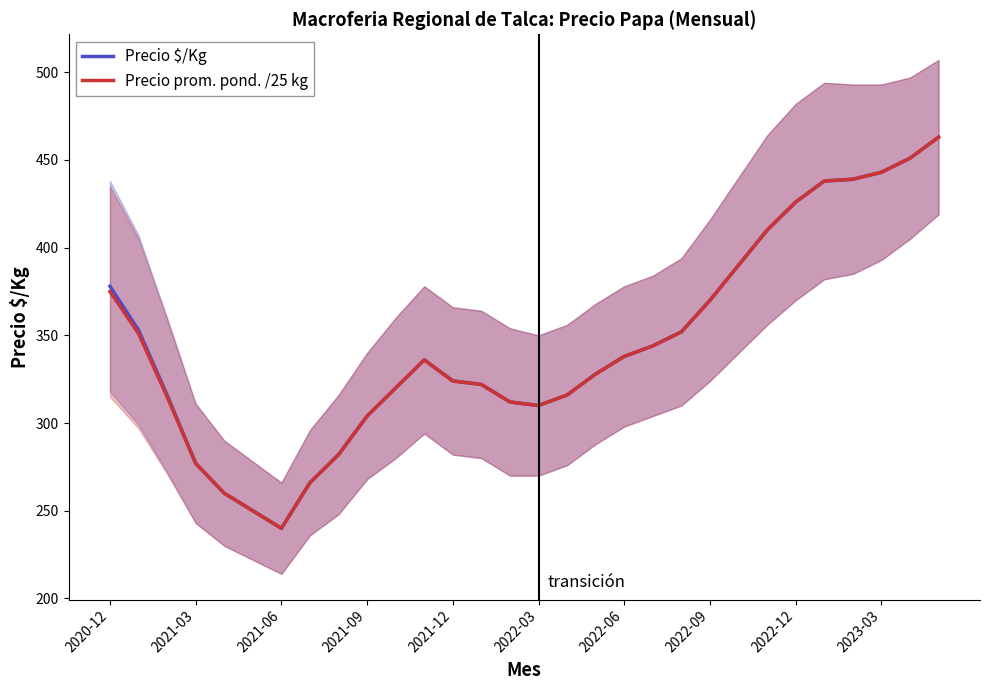

Which category has the lowest value in the Precio $/Kg series?

2021-06